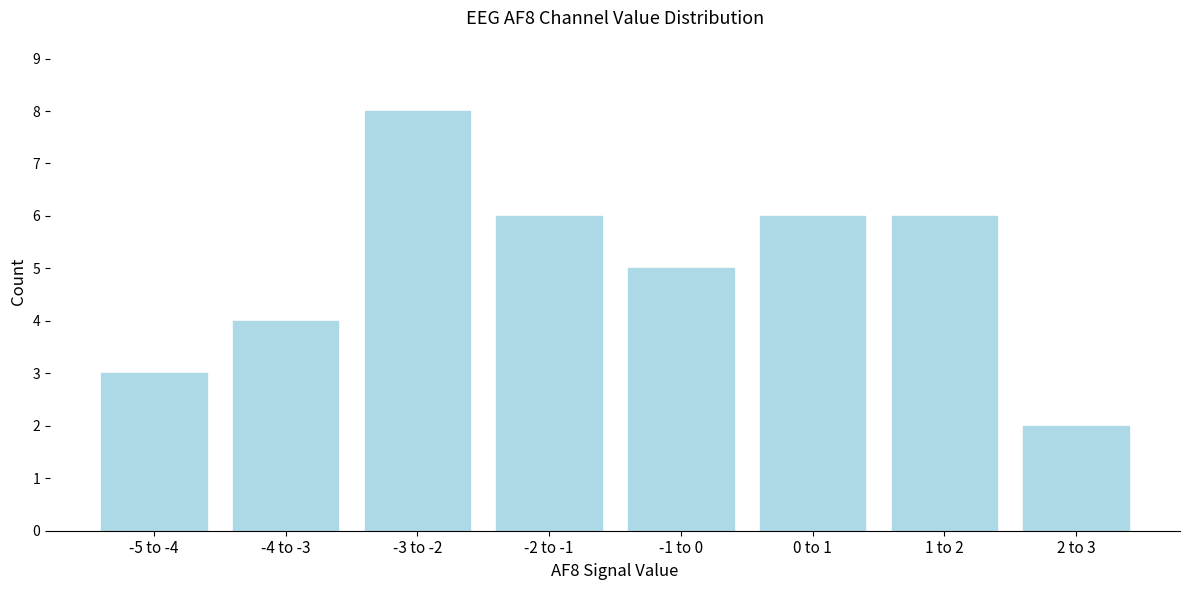

Reading left to right, transcribe all the data shown in this chart.

3	4	8	6	5	6	6	2